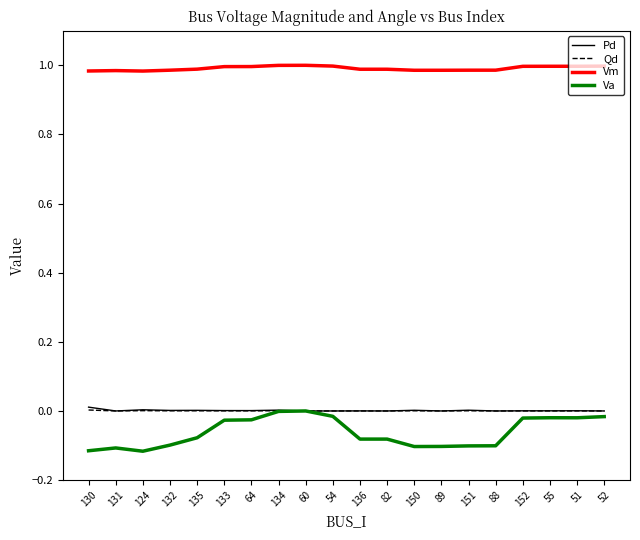

The Pd series shows 0.0 at 132. True or false?

True